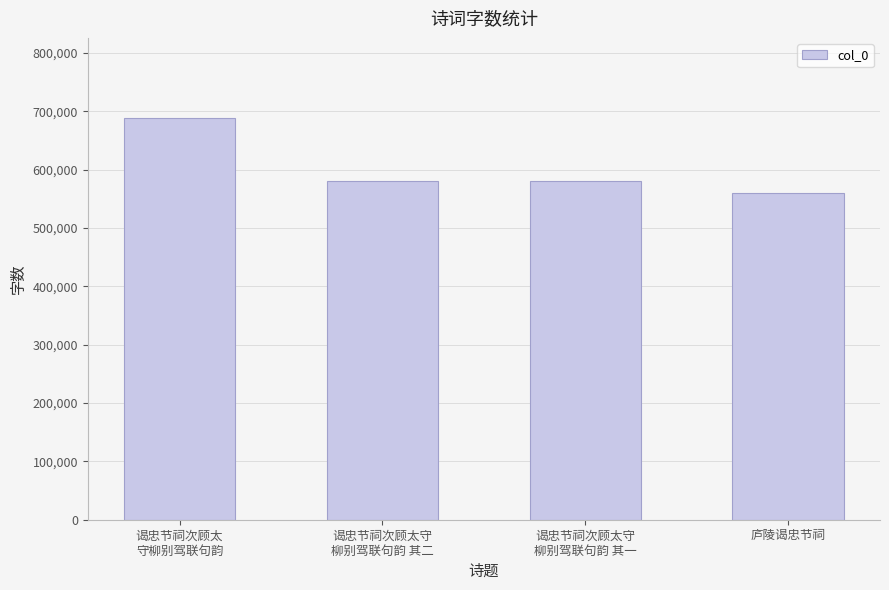

What is the difference between the maximum and minimum values?

127435